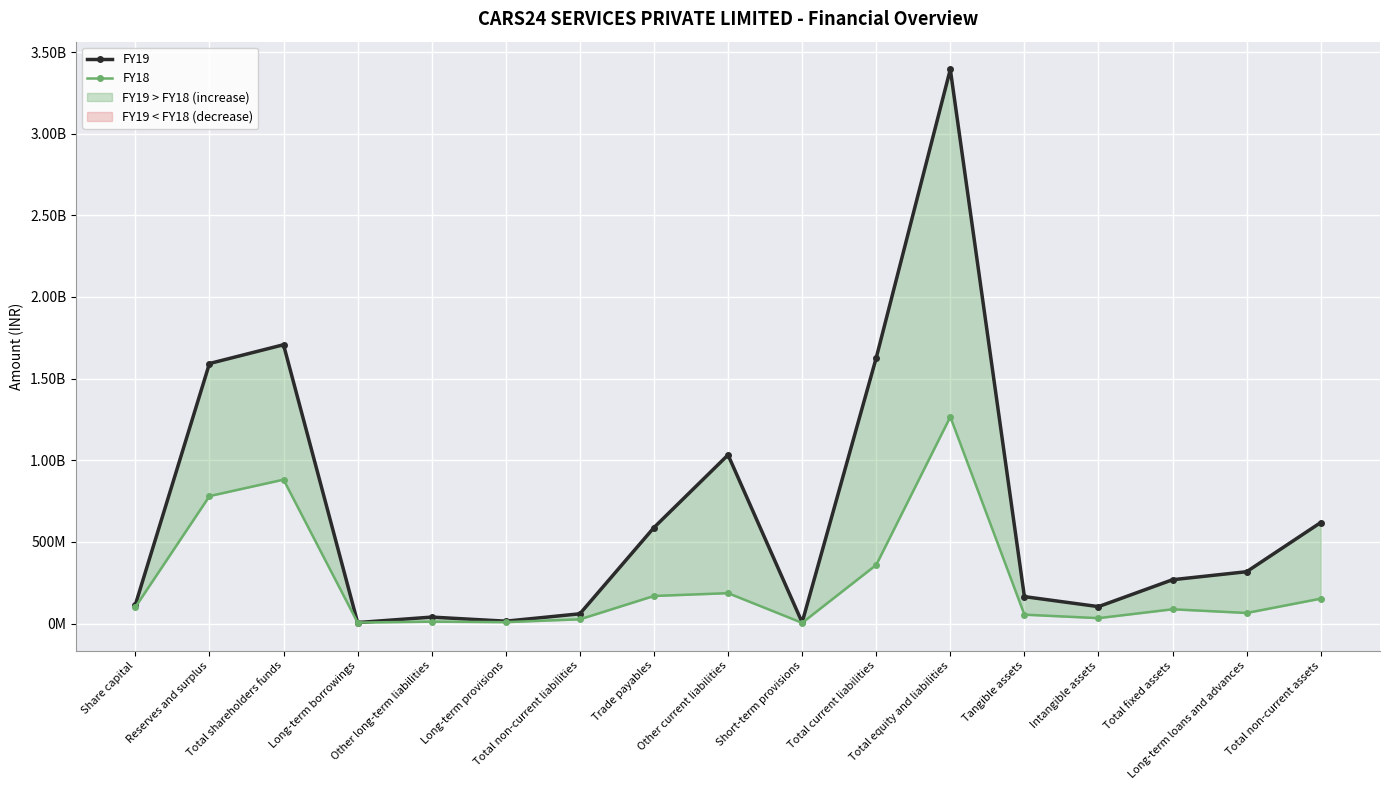

At which label does FY19 reach its peak?

Total equity and liabilities